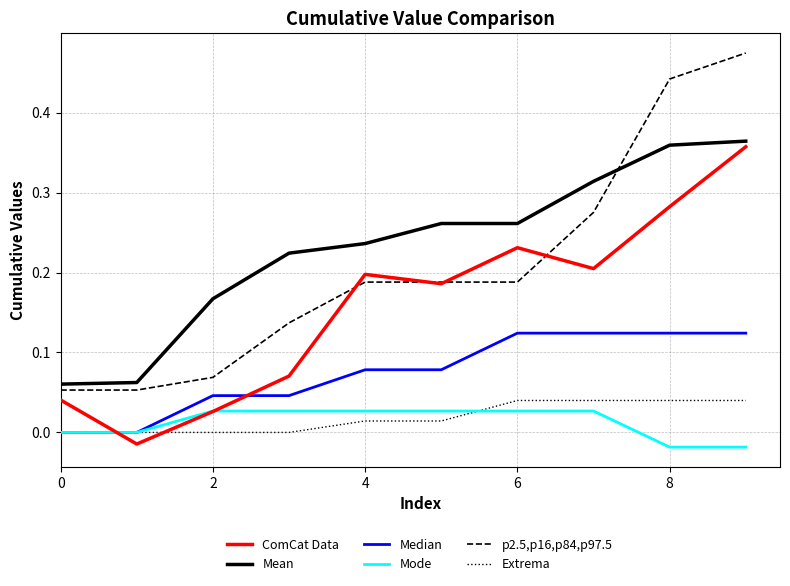

True or false: Extrema and Mean intersect in this chart.

False